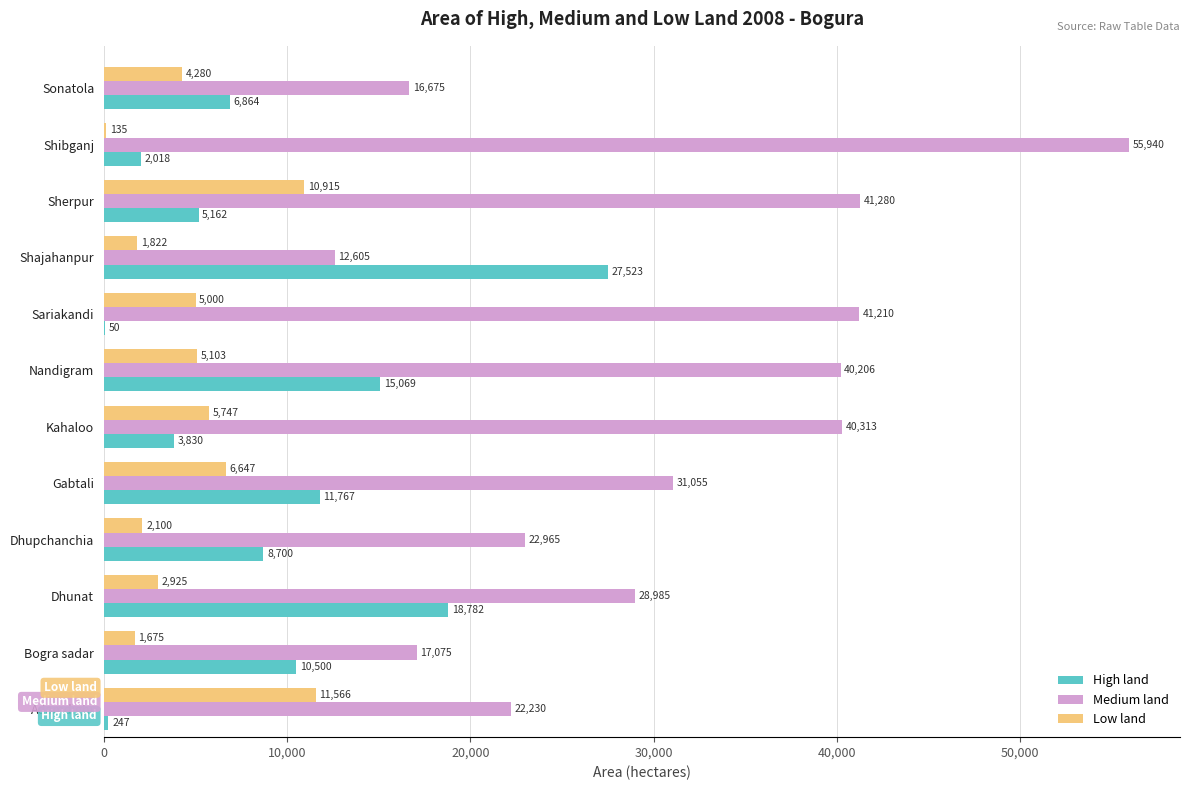

The value of Low land at Dhupchanchia is 2100. True or false?

True